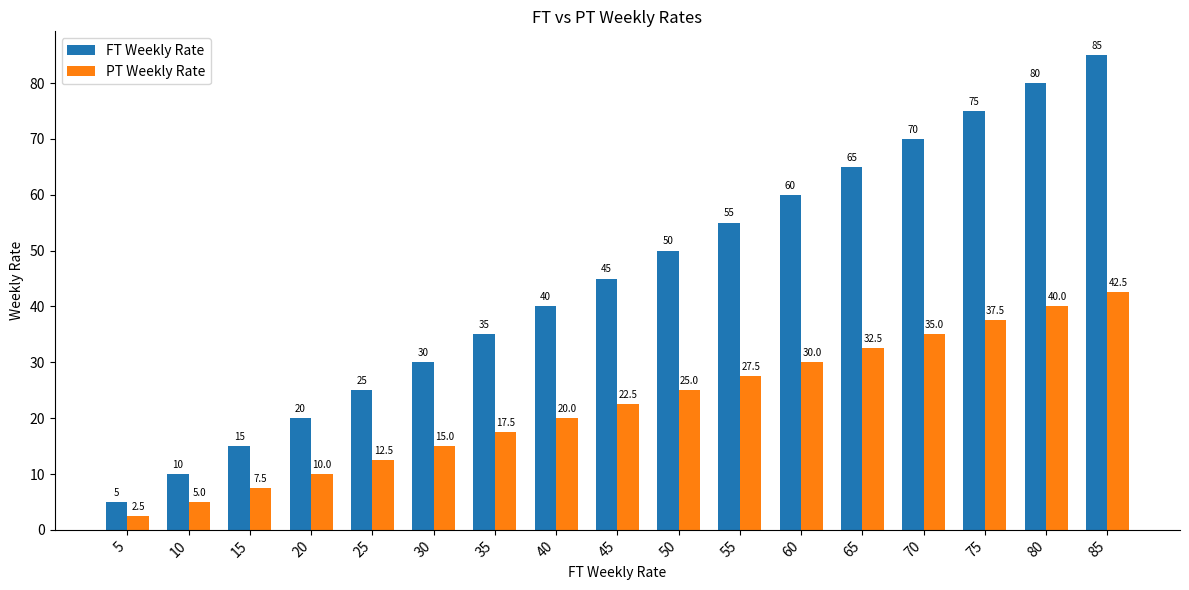

What is the difference between the second highest and second lowest values in the FT Weekly Rate series?

70.0